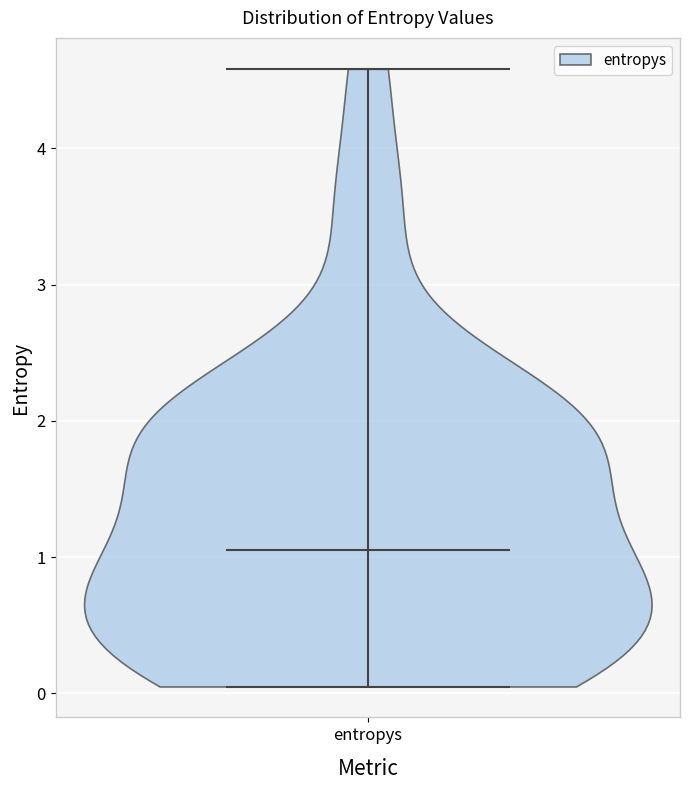

Where does the median line of the violin for entropys sit on the y-axis? The values are not printed on the chart, so give them approximately, as read against the axis.

1.0